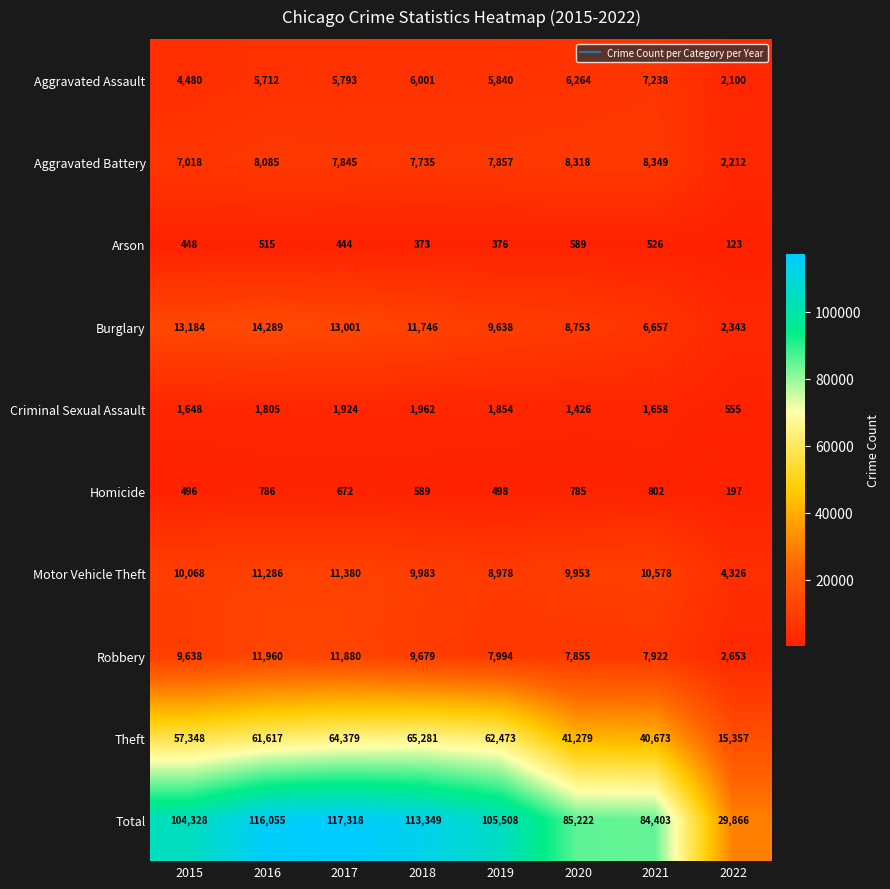

Count the number of data series in this chart.

10